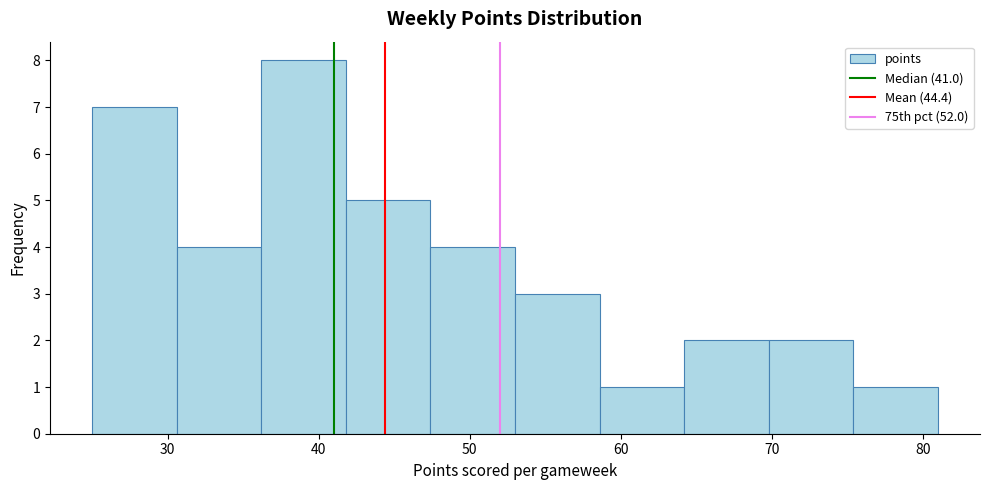

Reading left to right, list every bar in this chart as the range it spans on the x-axis followed by its height. Neither the bar edges nor the heights are printed on the chart, so give them approximately, as read against the axes.

25.0 to 30.6: 7
30.6 to 36.2: 4
36.2 to 41.8: 8
41.8 to 47.4: 5
47.4 to 53.0: 4
53.0 to 58.6: 3
58.6 to 64.2: 1
64.2 to 69.8: 2
69.8 to 75.4: 2
75.4 to 81.0: 1